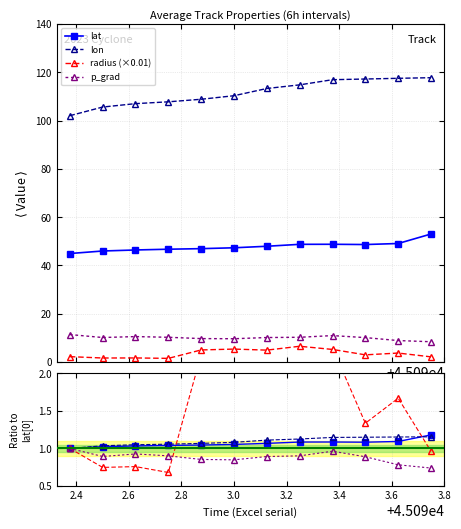

What is the smallest value displayed?

0.7